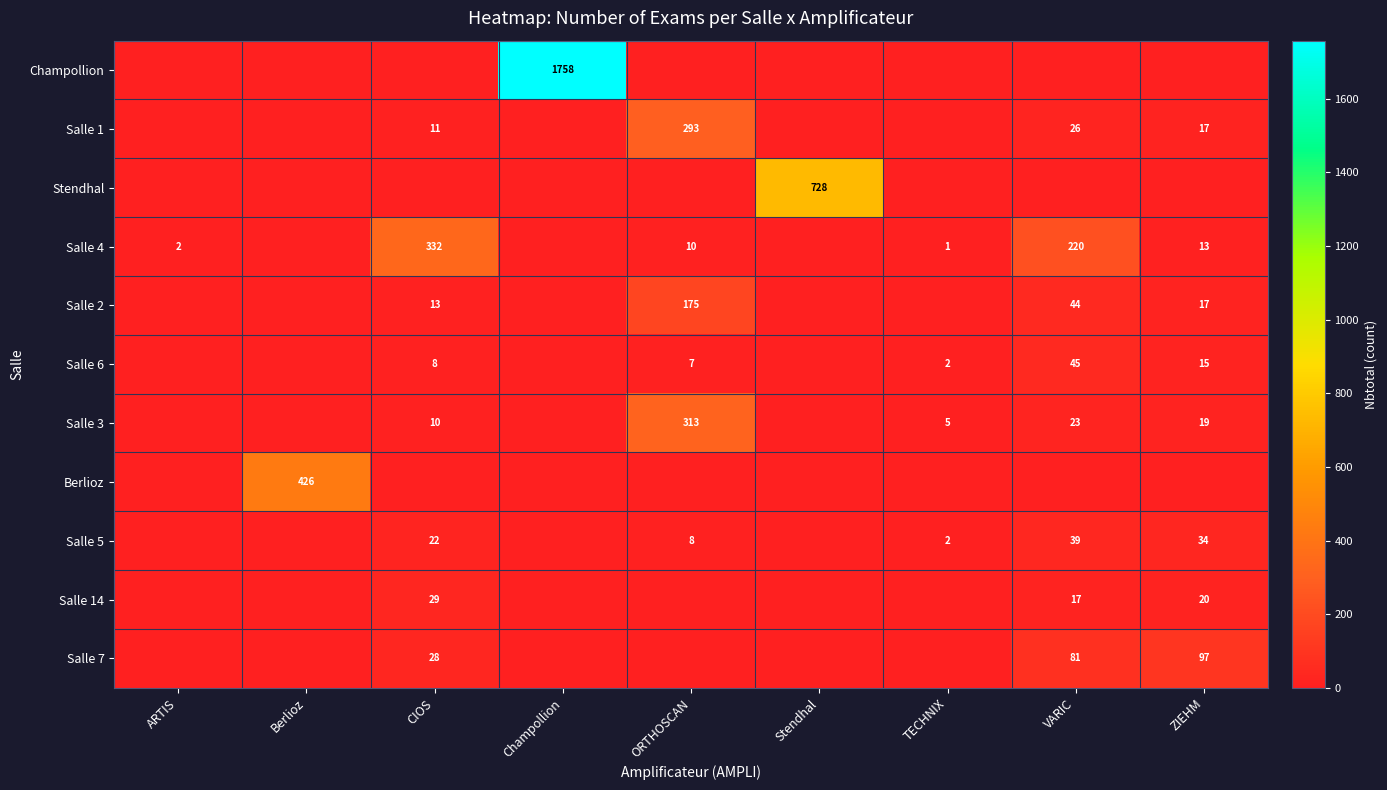

Rank the categories by row_2 value from highest to lowest.

Stendhal, ARTIS, Berlioz, CIOS, Champollion, ORTHOSCAN, TECHNIX, VARIC, ZIEHM